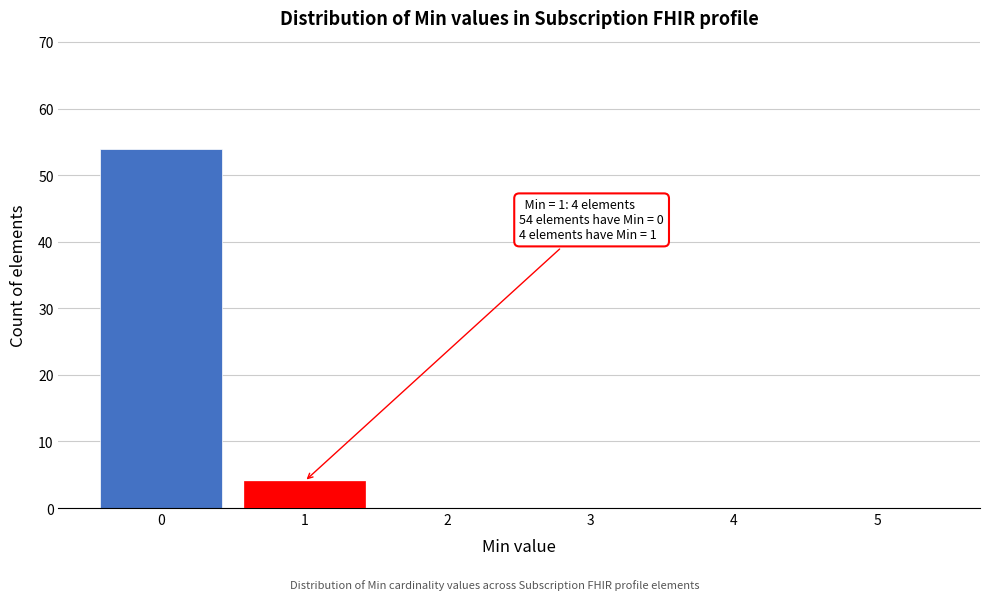

Reading left to right, list all the values displayed in this chart.

0=54	1=4	2=0	3=0	4=0	5=0